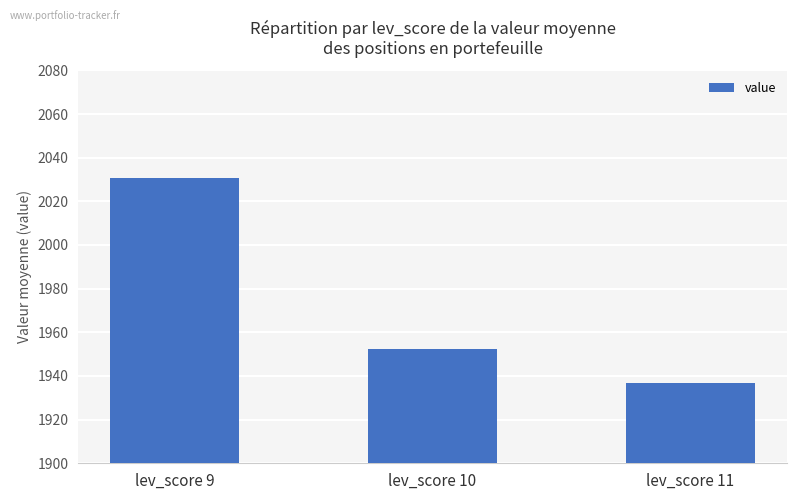

The value at lev_score 11 is 1119.9. True or false?

False